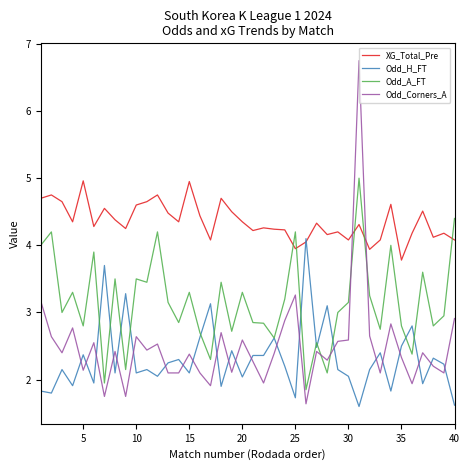

What is the highest value of the Odd_A_FT series?

5.0